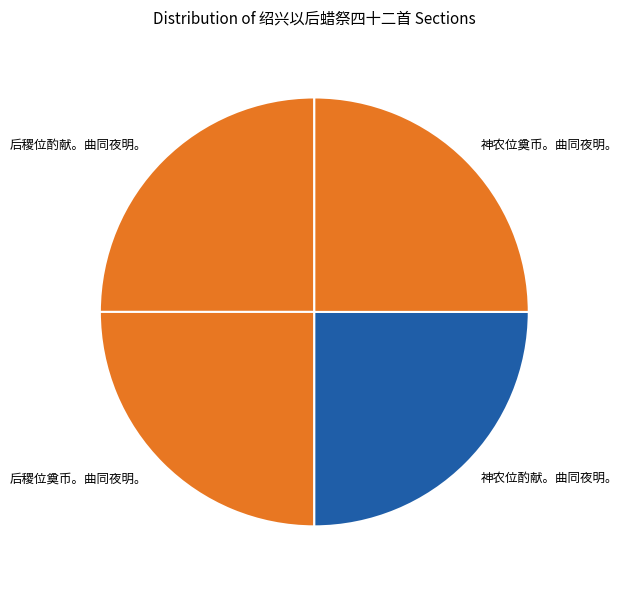

Approximately how many times larger is the value at 后稷位酌献。曲同夜明。 compared to 后稷位奠币。曲同夜明。?

1.0